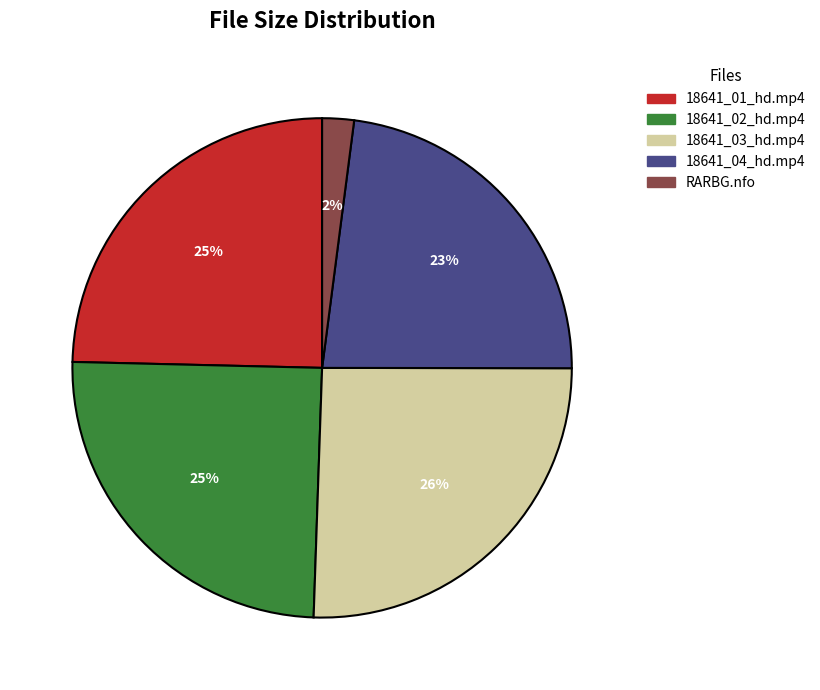

Is there any slice that represents more than half of the pie?

No